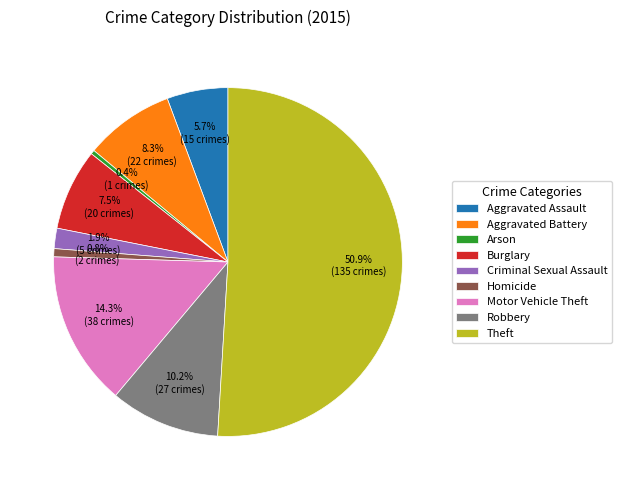

Do Theft and Motor Vehicle Theft together represent more than half of the pie?

Yes